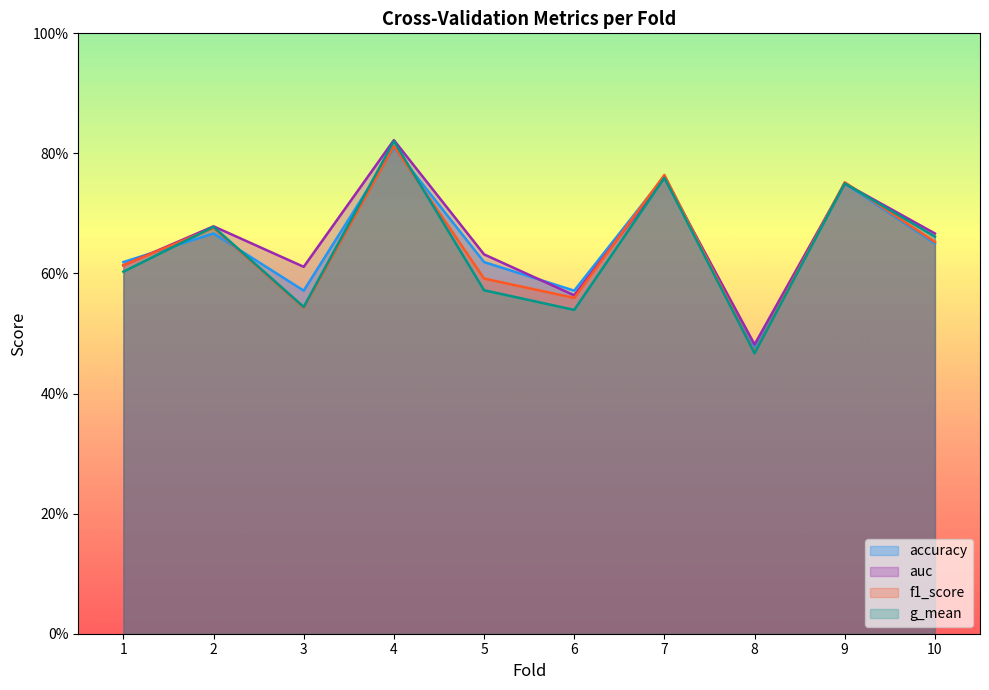

Reading left to right, what are all the values shown in this chart?

accuracy: 0.6	0.7	0.6	0.8	0.6	0.6	0.8	0.5	0.8	0.7
auc: 0.6	0.7	0.6	0.8	0.6	0.6	0.8	0.5	0.8	0.7
f1_score: 0.6	0.7	0.5	0.8	0.6	0.6	0.8	0.5	0.8	0.7
g_mean: 0.6	0.7	0.5	0.8	0.6	0.5	0.8	0.5	0.8	0.7